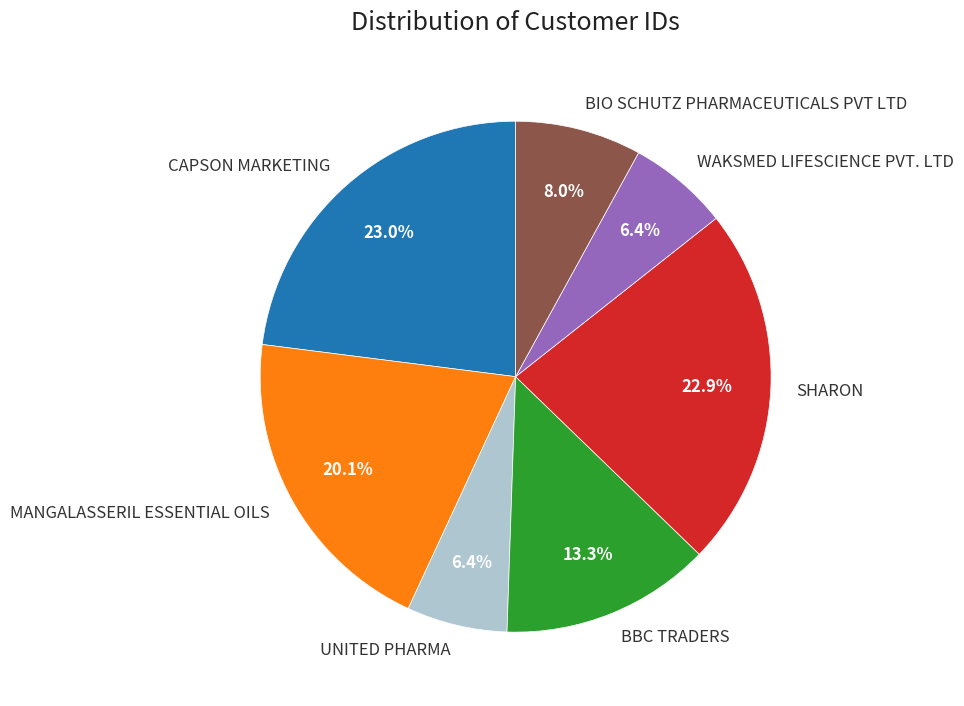

To the nearest percent, what percentage of the pie is SHARON?

23%